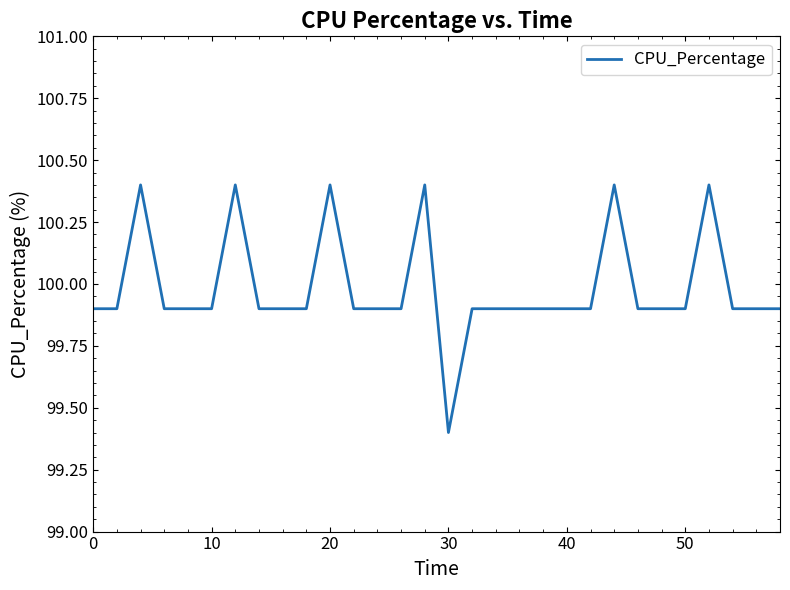

What is the difference between the maximum and minimum values?

1.0